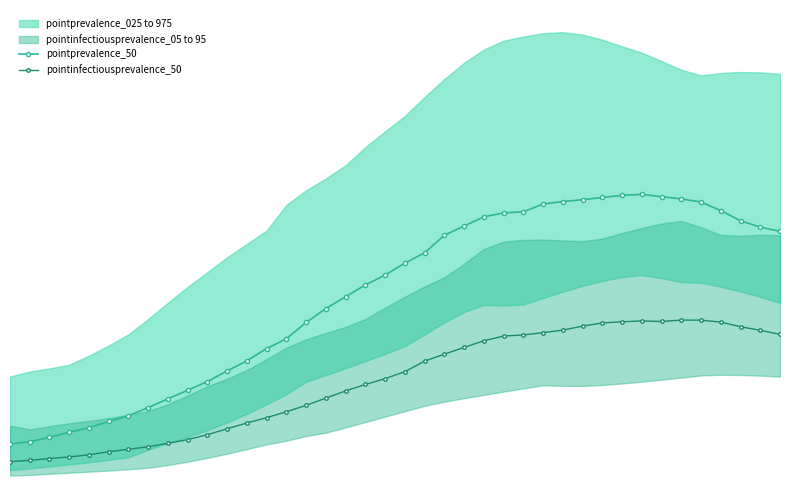

Reading left to right, transcribe all the data shown in this chart.

pointprevalence_50: 0.0	0.0	0.0	0.0	0.0	0.0	0.0	0.0	0.0	0.0	0.0	0.0	0.0	0.0	0.0	0.1	0.1	0.1	0.1	0.1	0.1	0.1	0.1	0.1	0.1	0.1	0.1	0.1	0.1	0.1	0.1	0.1	0.1	0.1	0.1	0.1	0.1	0.1	0.1	0.1
pointinfectiousprevalence_50: 0.0	0.0	0.0	0.0	0.0	0.0	0.0	0.0	0.0	0.0	0.0	0.0	0.0	0.0	0.0	0.0	0.0	0.0	0.0	0.0	0.0	0.0	0.0	0.0	0.0	0.1	0.1	0.1	0.1	0.1	0.1	0.1	0.1	0.1	0.1	0.1	0.1	0.1	0.1	0.1